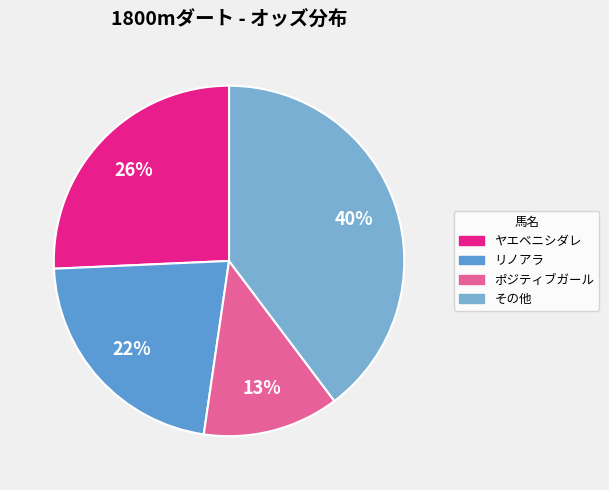

Count the number of slices in the pie.

4